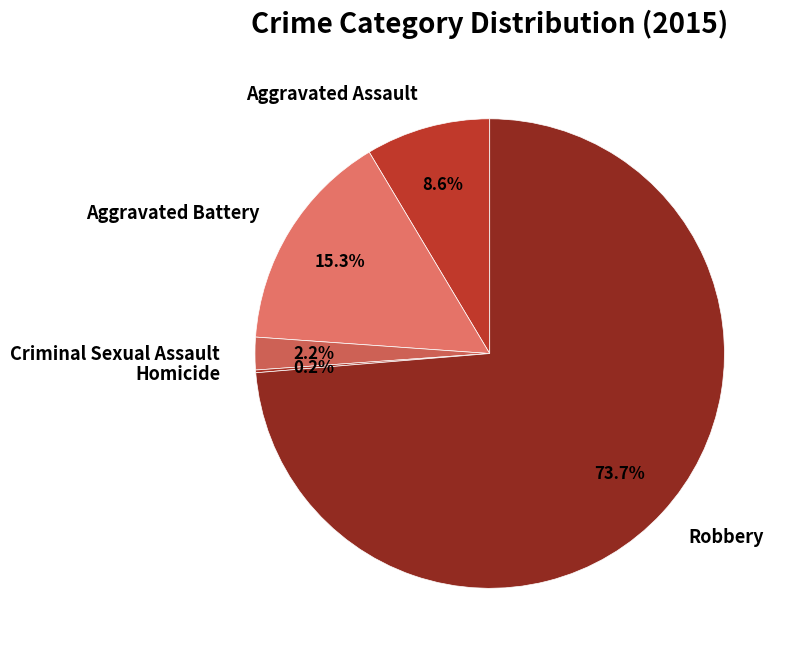

What is the largest slice in the pie chart?

Robbery